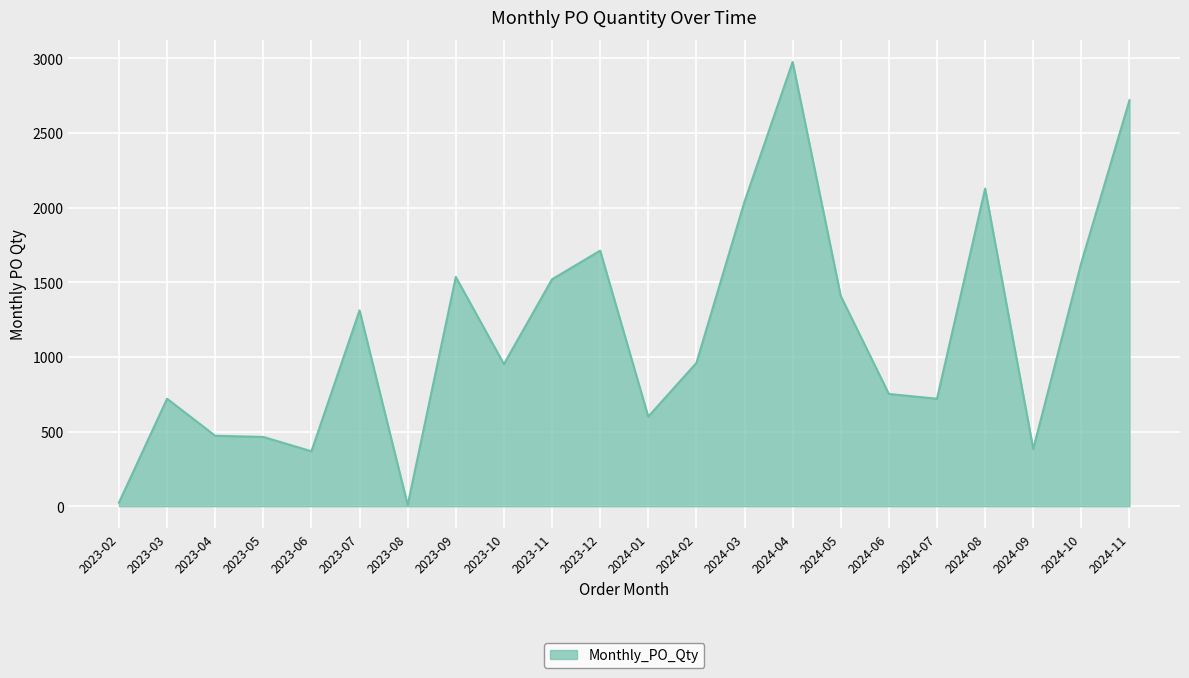

The value at 2024-08 is 2128. True or false?

True